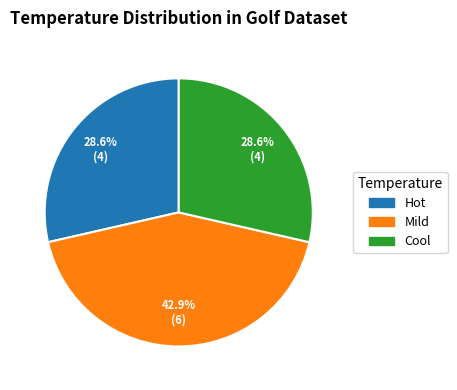

Does Cool represent more than half of the total?

No